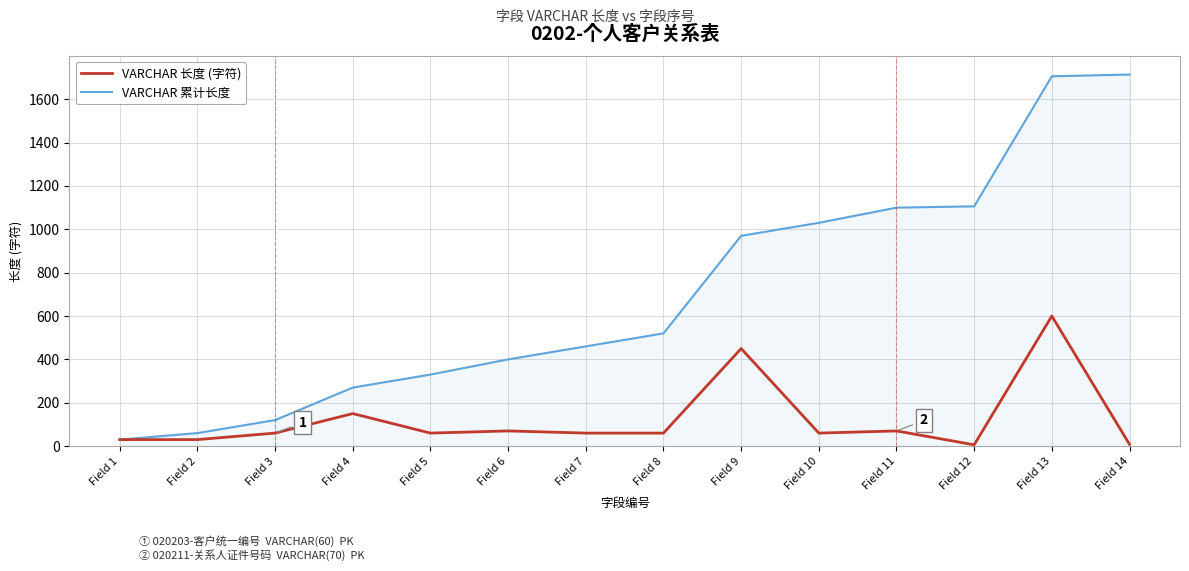

List the series in order of their overall mean, highest first.

VARCHAR 累计长度, VARCHAR 长度 (字符)